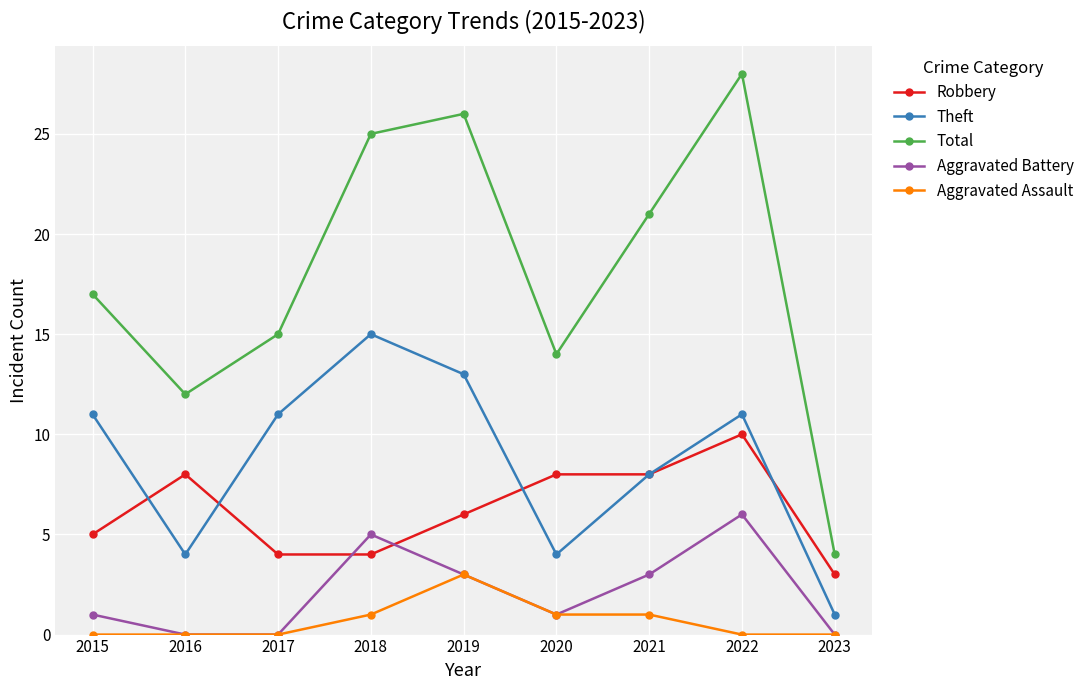

Which category has the highest value in the Aggravated Assault series?

2019